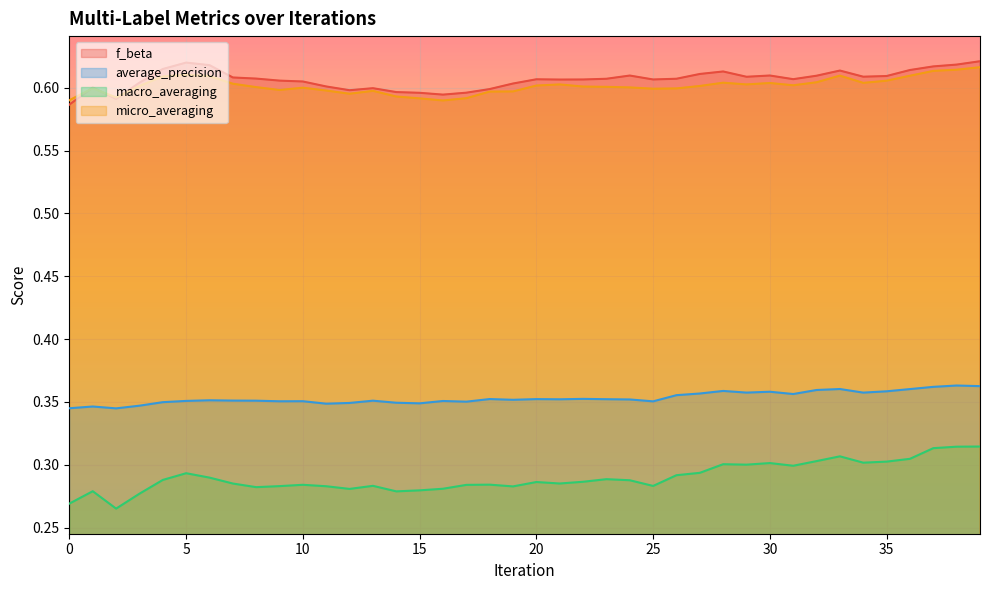

True or false: micro_averaging and f_beta cross at least once.

True